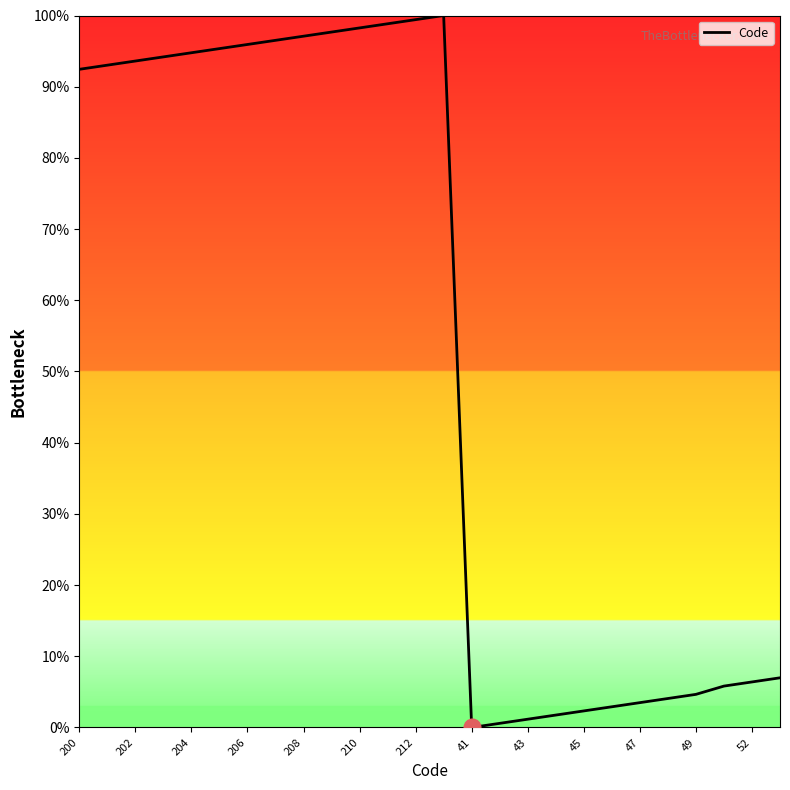

What is the difference between the maximum and minimum values?

100.0